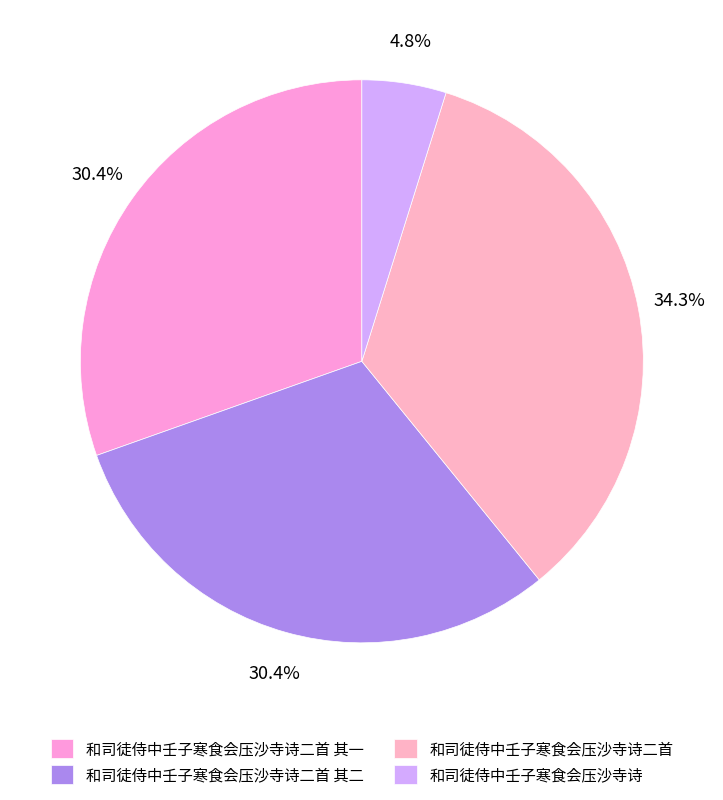

Which slice is the smallest?

和司徒侍中壬子寒食会压沙寺诗